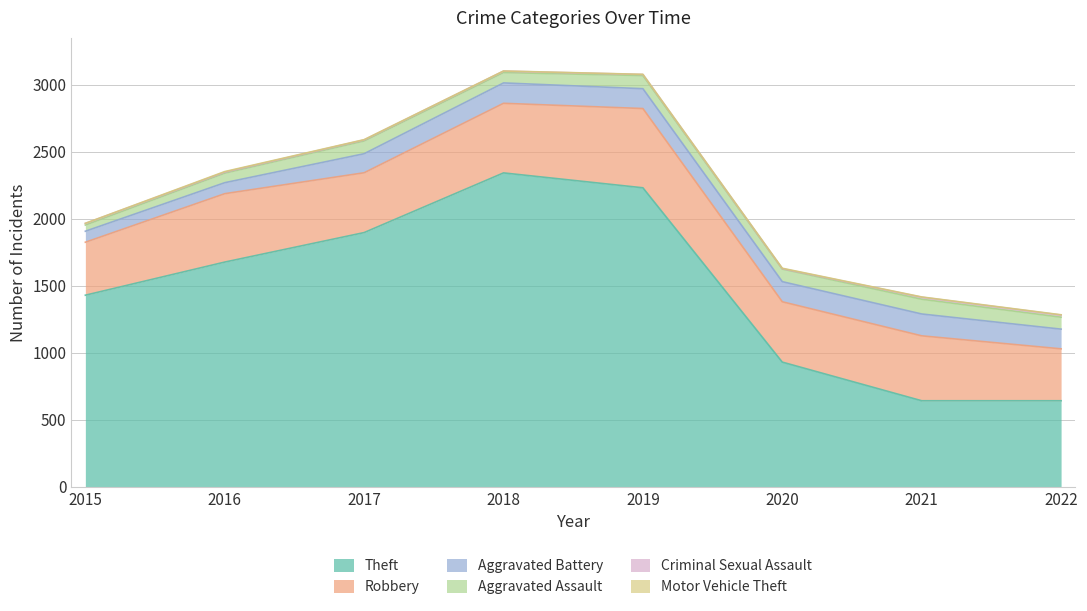

True or false: Theft has more than 1 interior local peaks.

False